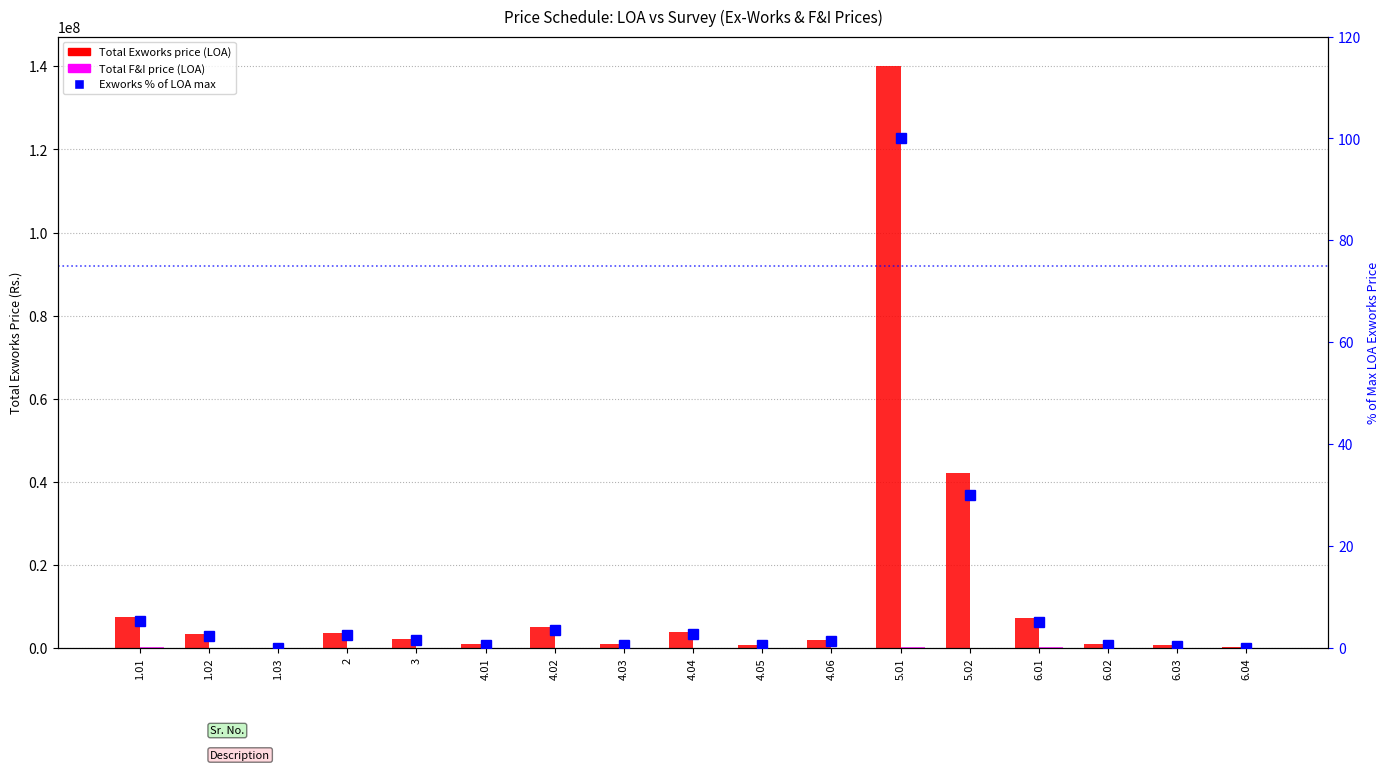

Is the value of Total F&I price (LOA) at 4.06 greater than the value of Exworks % of LOA max at 6.03?

No